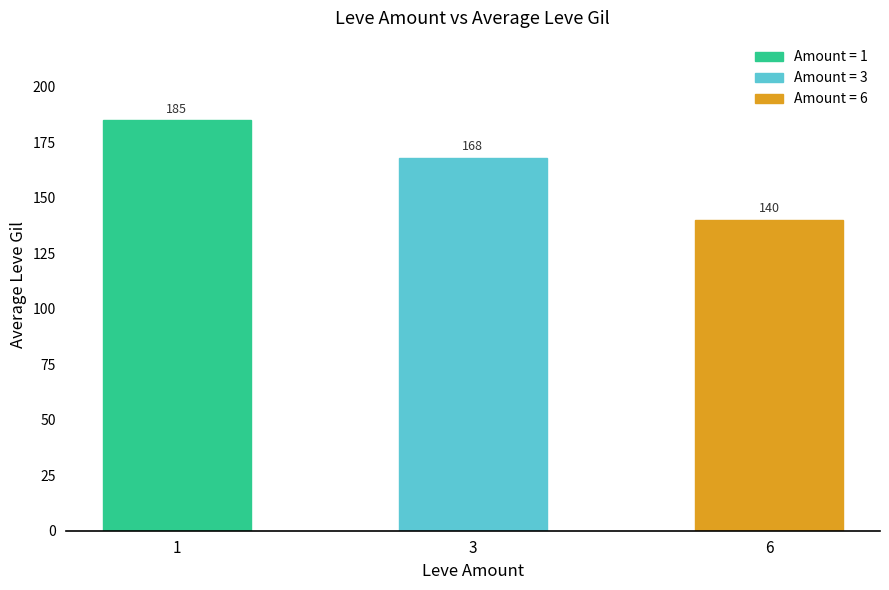

At which category does the chart reach its minimum across all series?

6